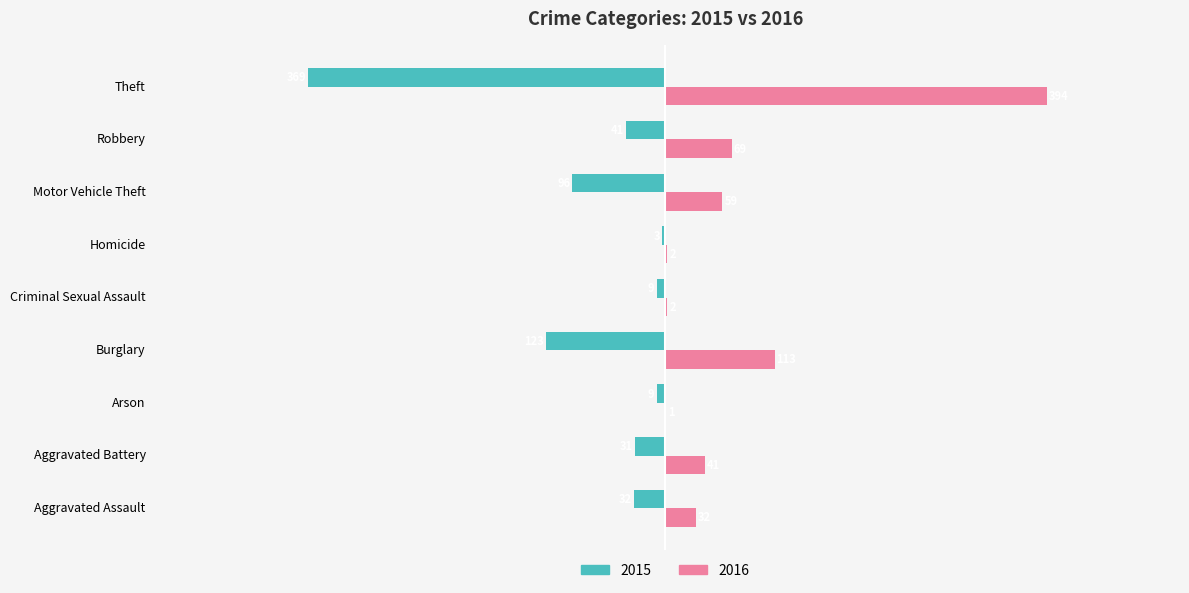

Count the number of data series in this chart.

2